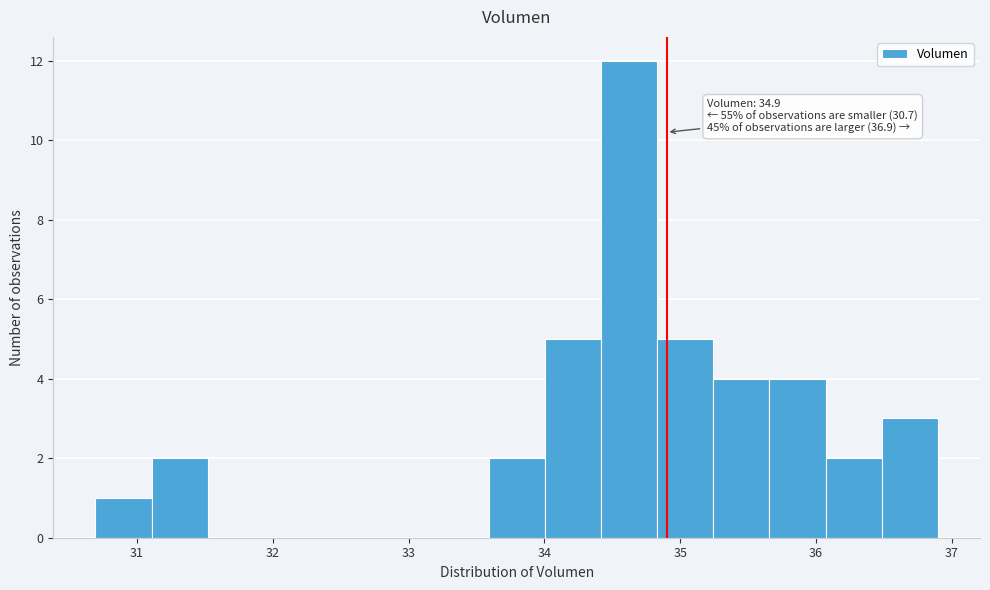

Which range on the x-axis has the tallest bar?

34.4 to 34.8